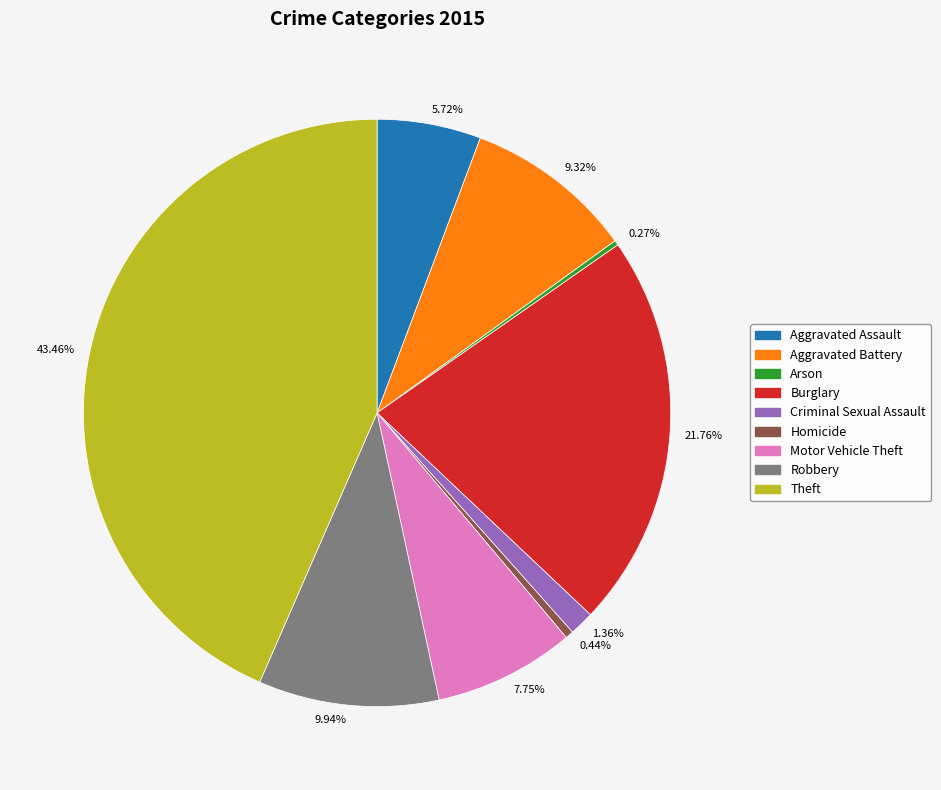

Which slice is the largest?

Theft